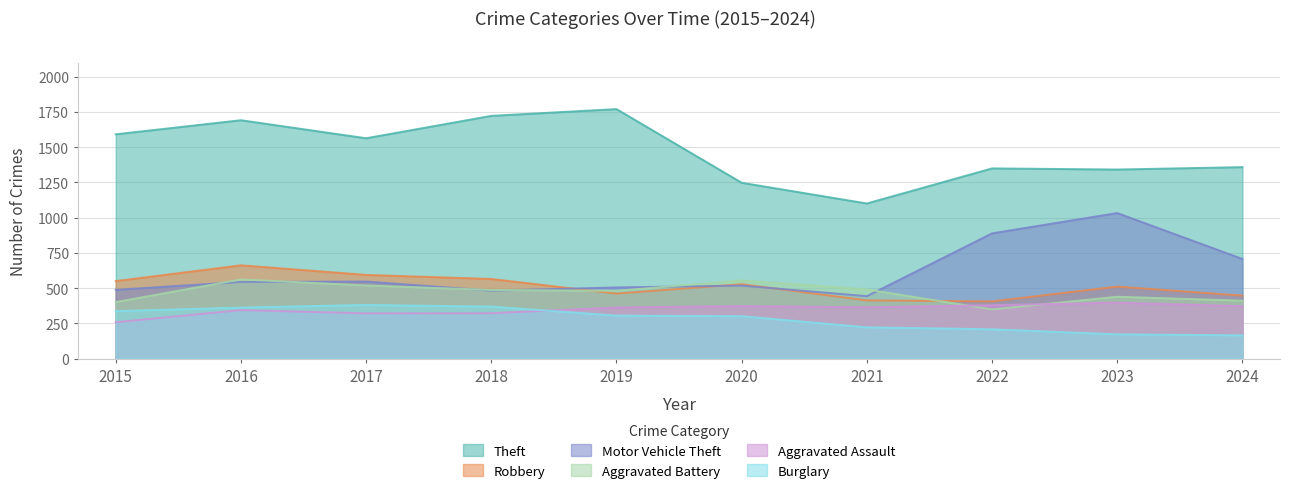

List the series in order of their peak value, highest first.

Theft, Motor Vehicle Theft, Robbery, Aggravated Battery, Aggravated Assault, Burglary